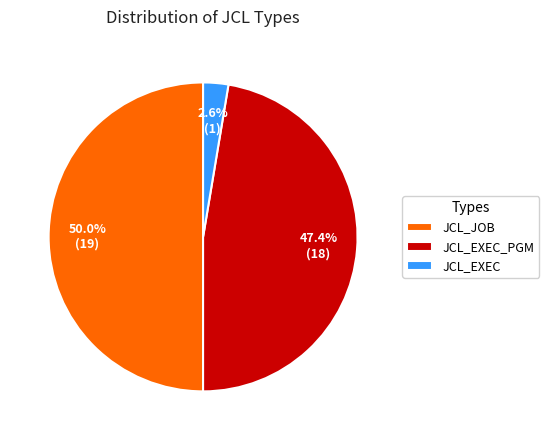

The JCL_EXEC_PGM slice represents 99% of the pie. True or false?

False